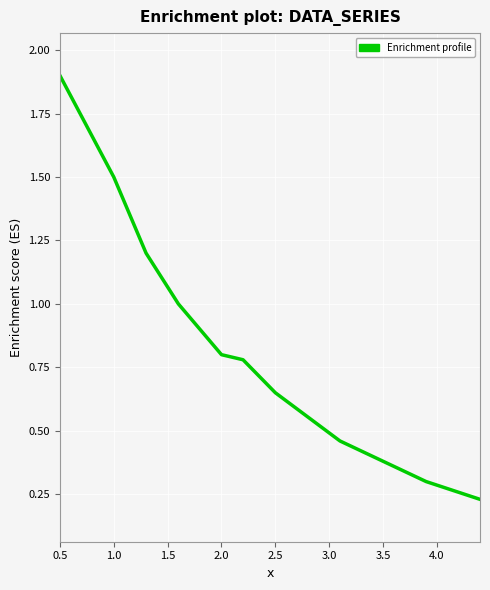

What is the difference between the maximum and minimum values?

1.7